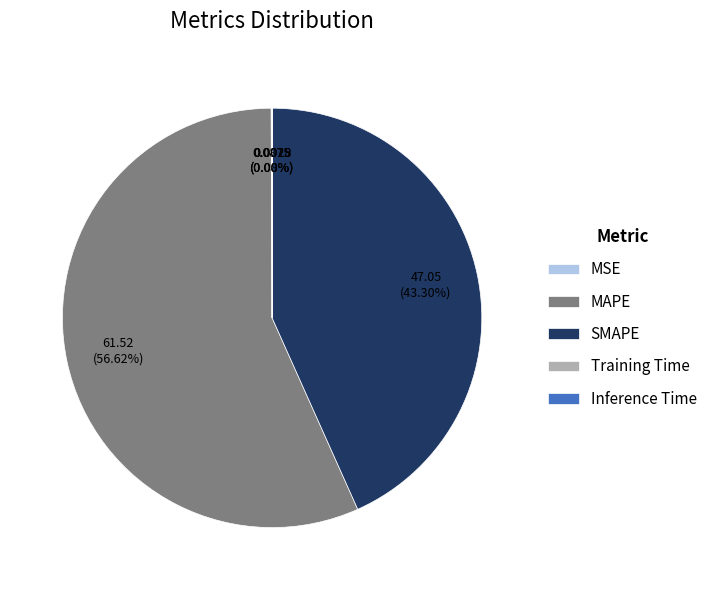

Is it true that MAPE is 57% of the pie?

True